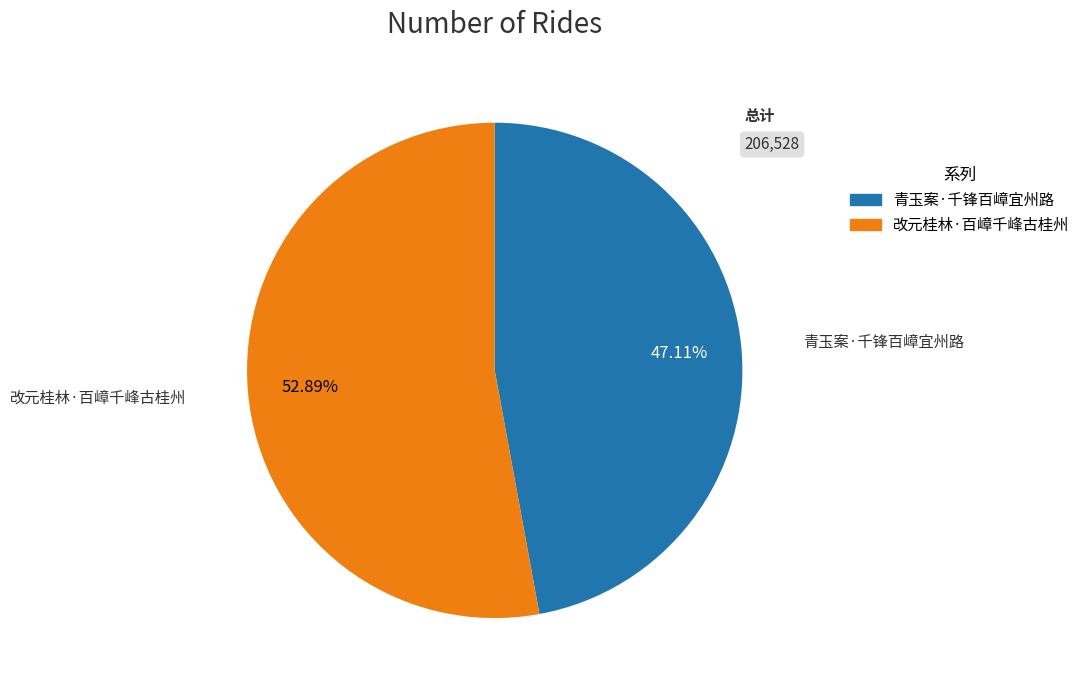

Is there a majority slice in this chart?

Yes